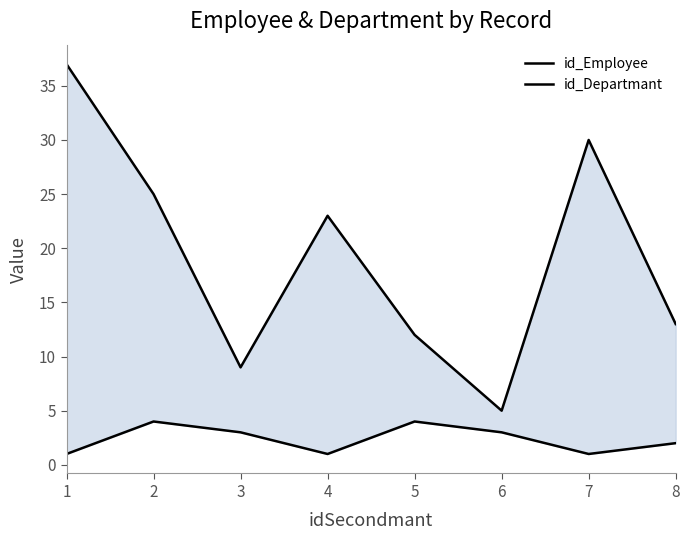

What is the smallest value displayed?

1